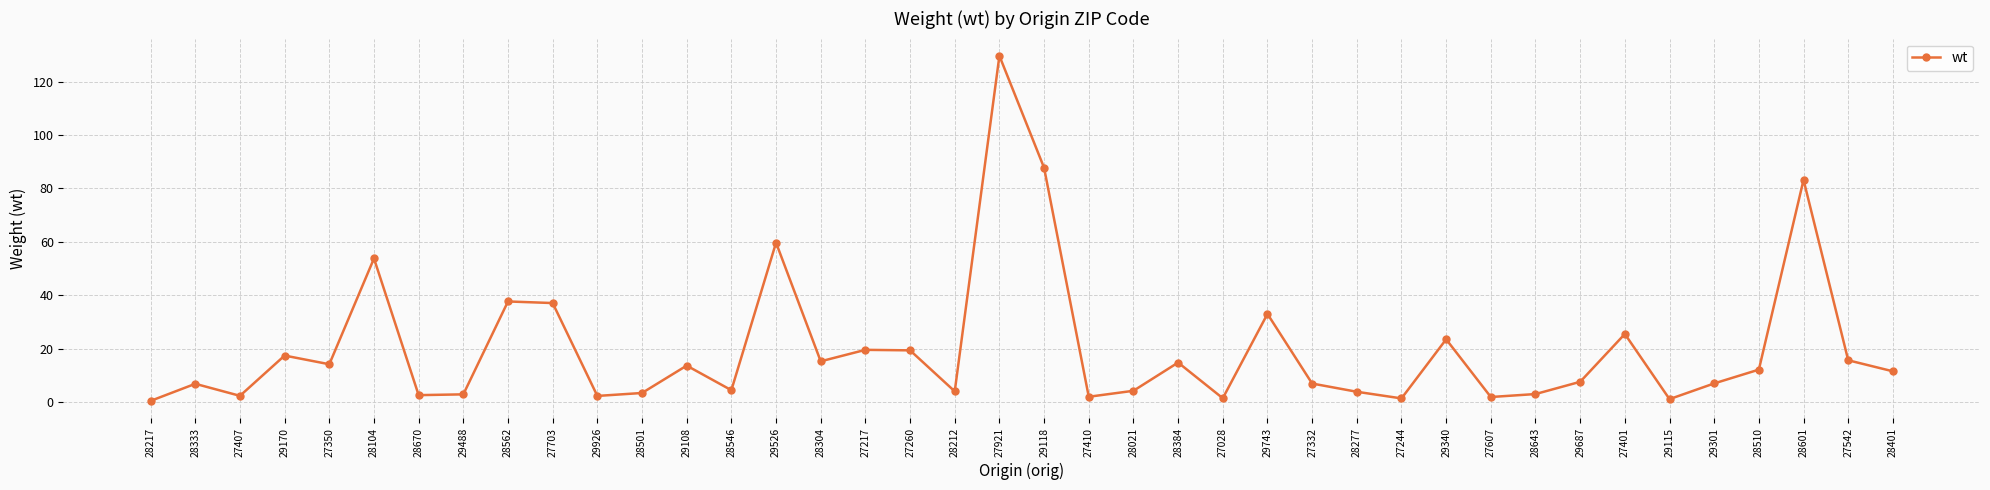

How many interior local valleys (lower than both neighbors) does the data have?

12